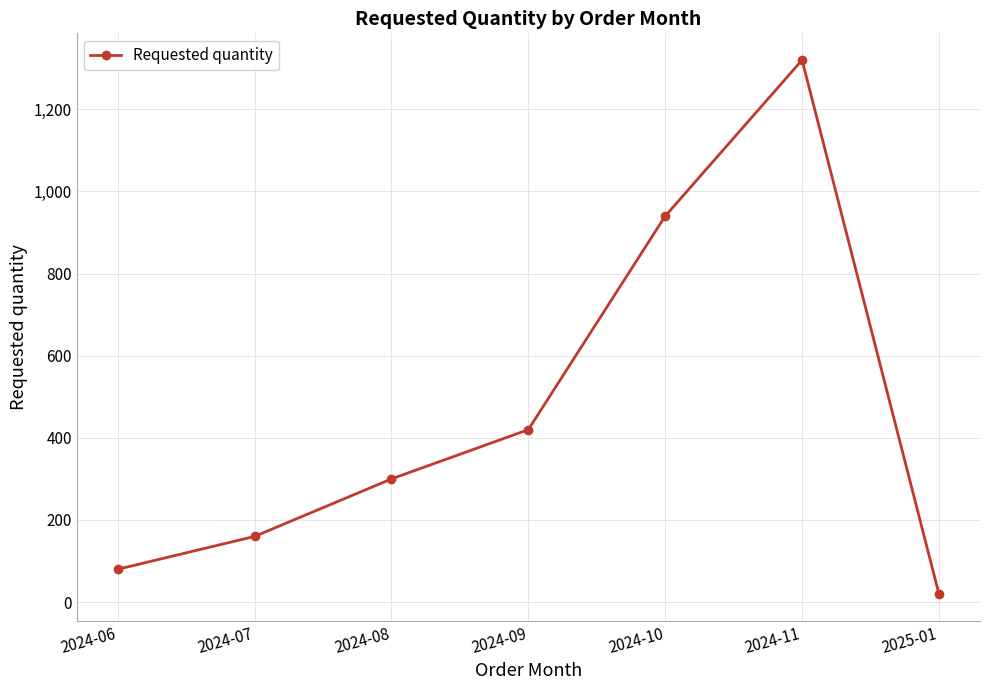

Reading right to left, transcribe all the data shown in this chart.

20	1320	940	420	300	160	80